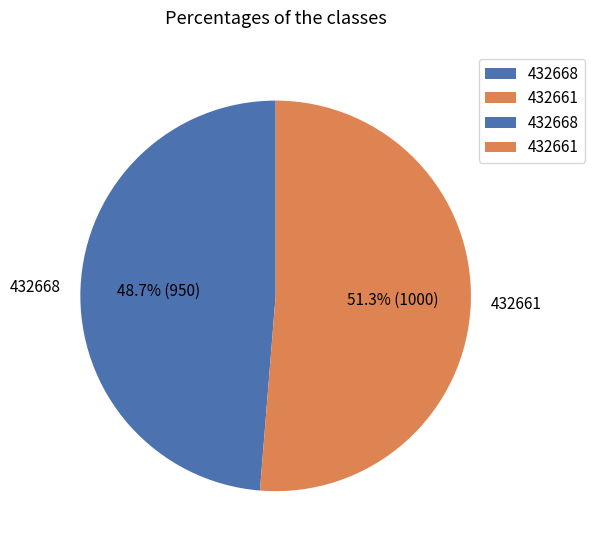

To the nearest percent, what portion does 432661 represent?

51%